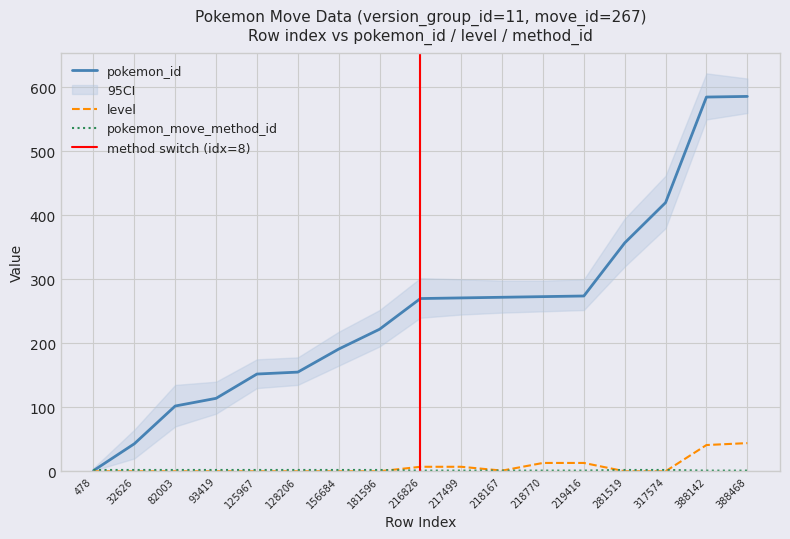

Between which two adjacent categories do pokemon_id and pokemon_move_method_id first intersect?

478 and 32626